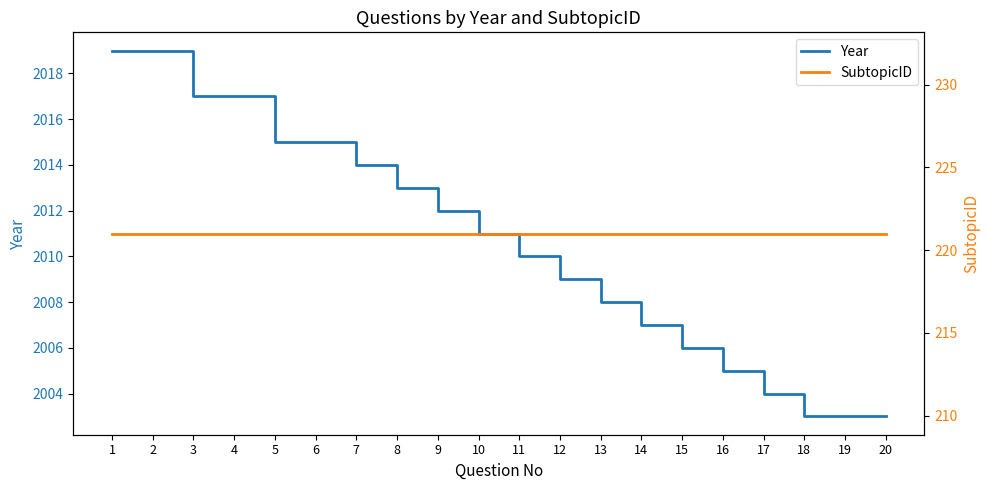

What is the highest value of the Year series?

2019